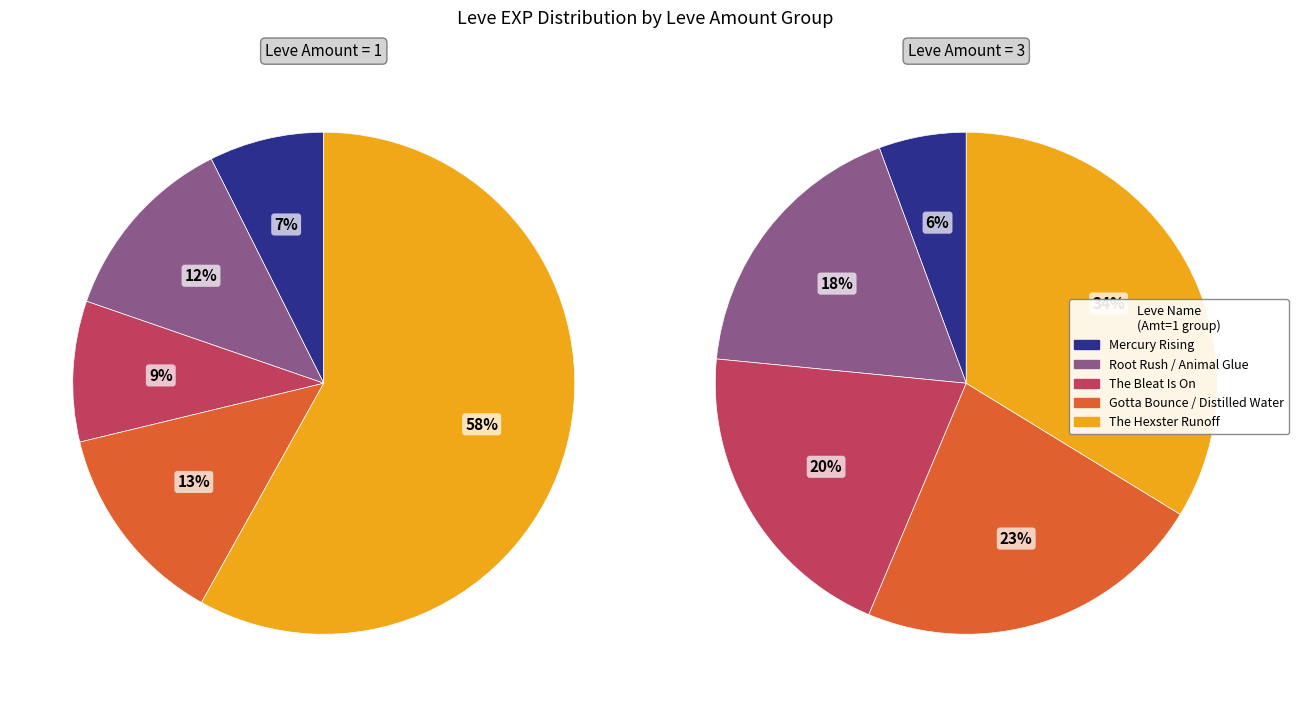

Count the number of slices in the pie.

10